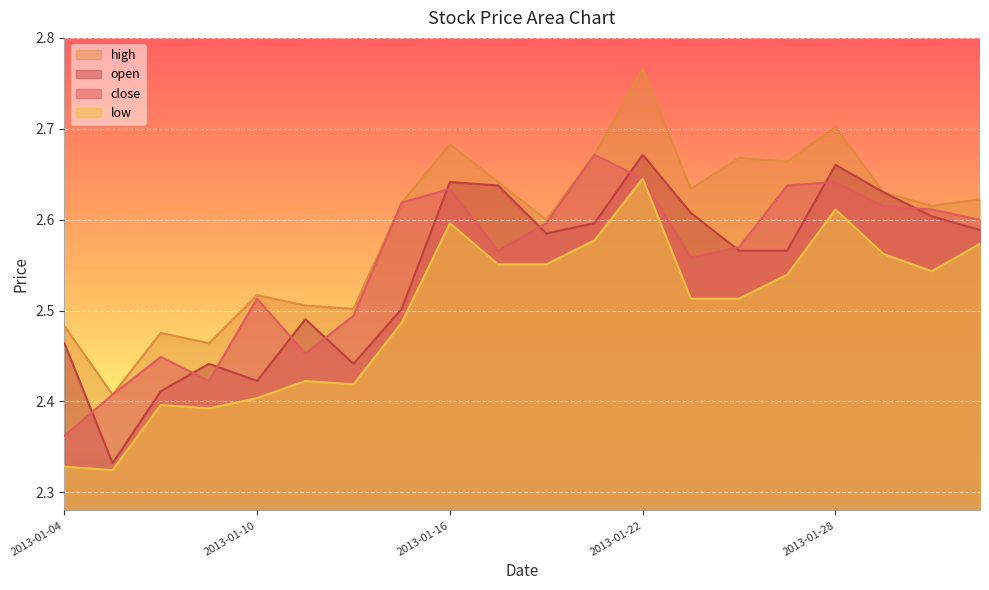

What is the total value across all series at 2013-01-07?

9.5